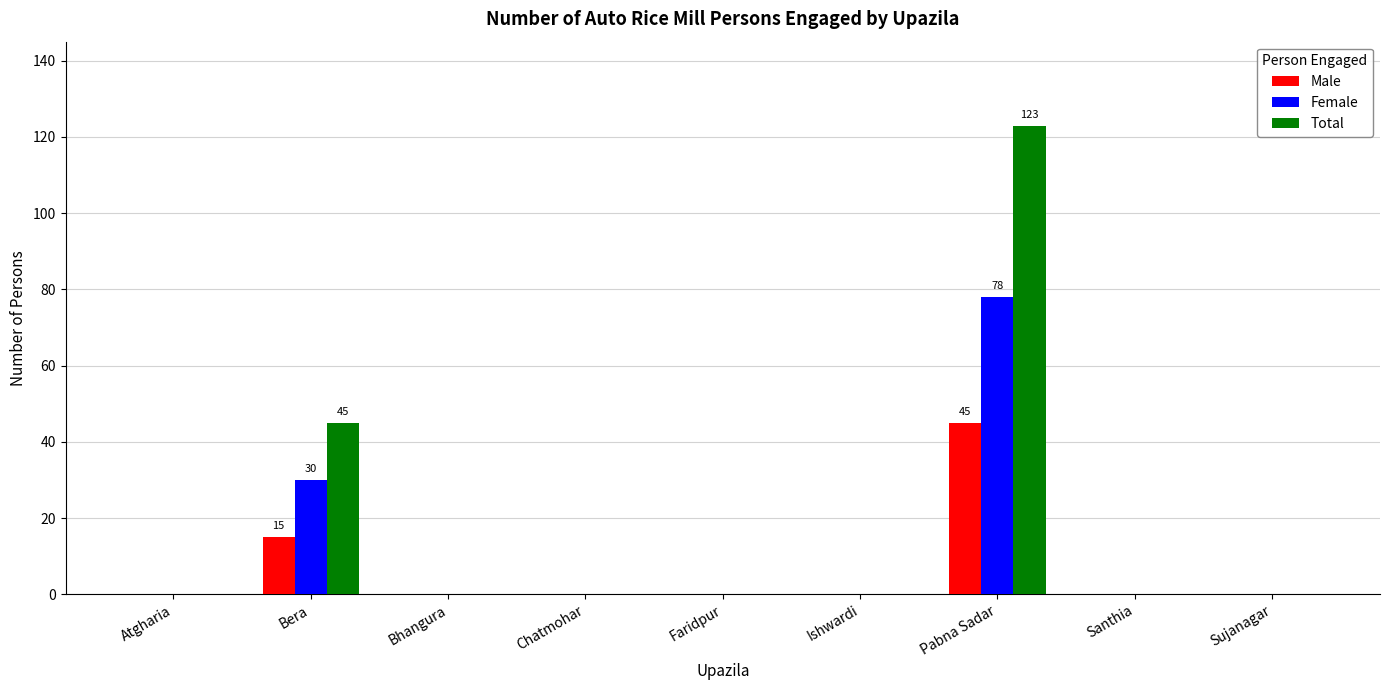

What is the greatest value displayed?

123